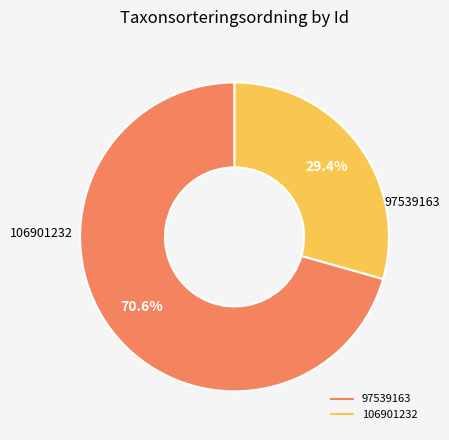

Approximately how many times larger is the value at 106901232 compared to 97539163?

0.4